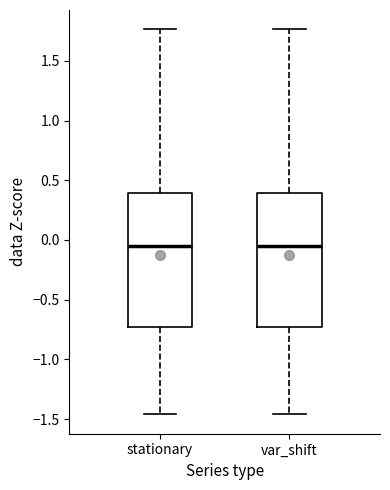

Reading left to right, read every box against the y-axis: the position of its median line, the range the box covers, and the ends of its whiskers. The values are not printed on the chart, so give them approximately, as read against the axis.

stationary: median -0.05, box -0.75 to 0.40, whiskers -1.45 to 1.75
var_shift: median -0.05, box -0.75 to 0.40, whiskers -1.45 to 1.75